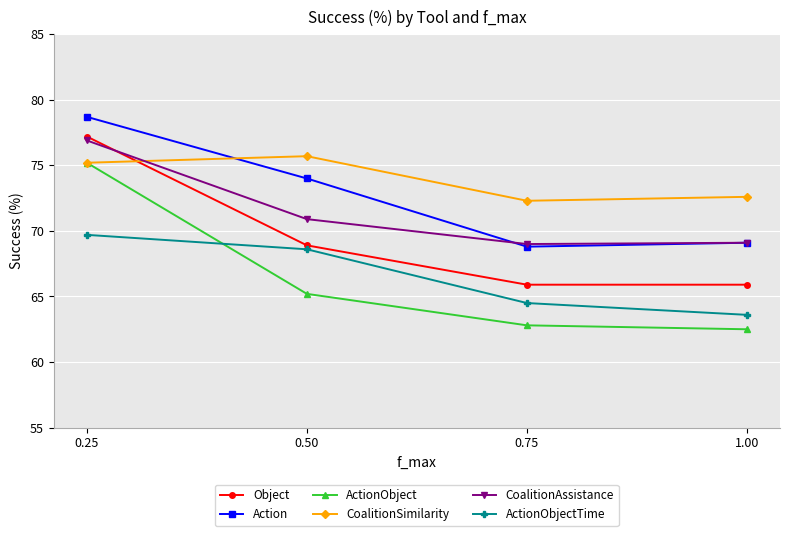

What is the smallest value displayed?

62.5